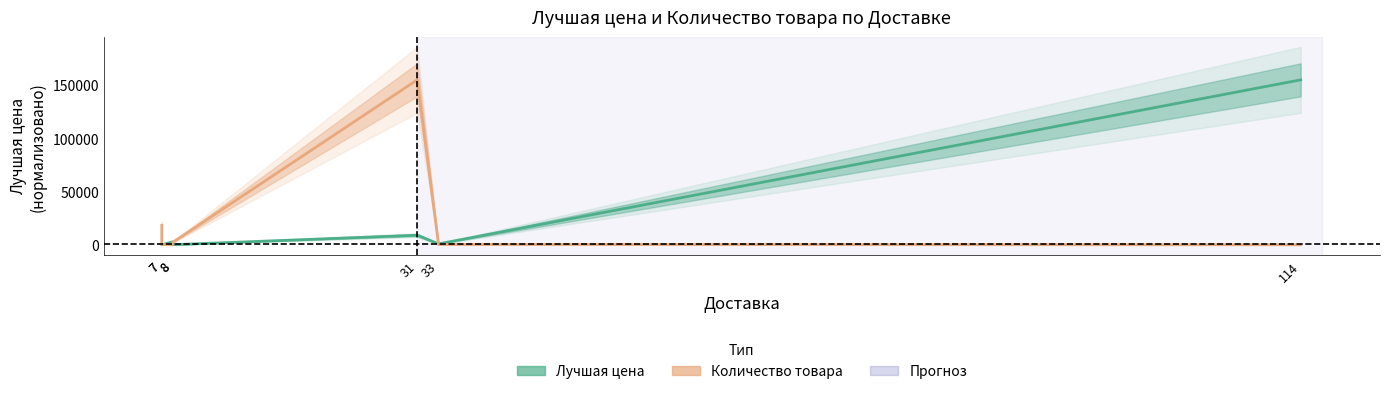

Is the value of Лучшая цена at 8 greater than the value of Количество товара at 7?

No